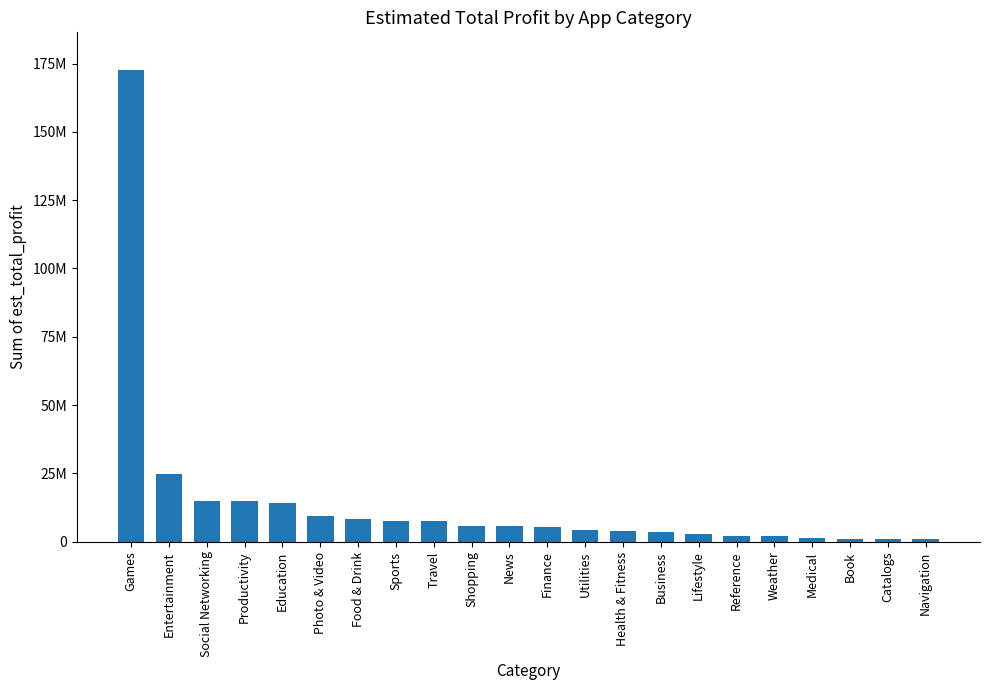

Rank the categories by value from highest to lowest.

Games, Entertainment, Social Networking, Productivity, Education, Photo & Video, Food & Drink, Sports, Travel, Shopping, News, Finance, Utilities, Health & Fitness, Business, Lifestyle, Reference, Weather, Medical, Book, Catalogs, Navigation